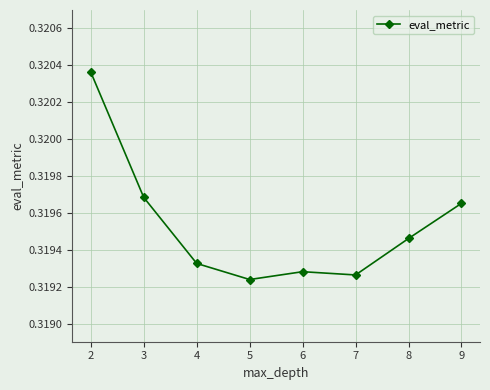

Between 4 and 9, which is larger?

9